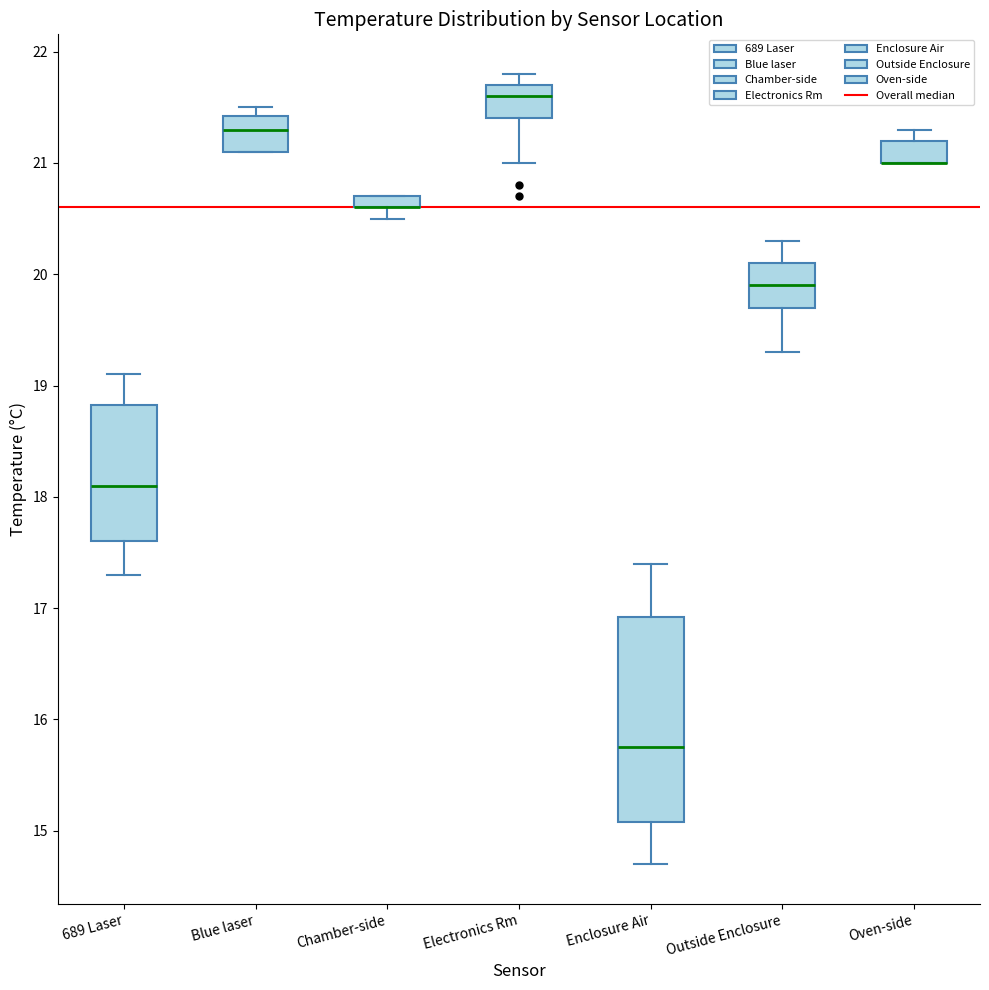

Where is the lower edge of the box for Chamber-side on the y-axis? The values are not printed on the chart, so give them approximately, as read against the axis.

20.6